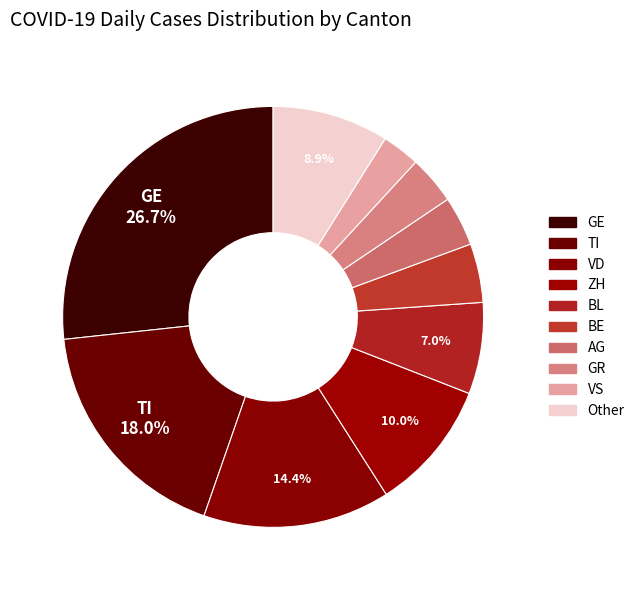

What percentage is the GE slice, to the nearest percent?

27%